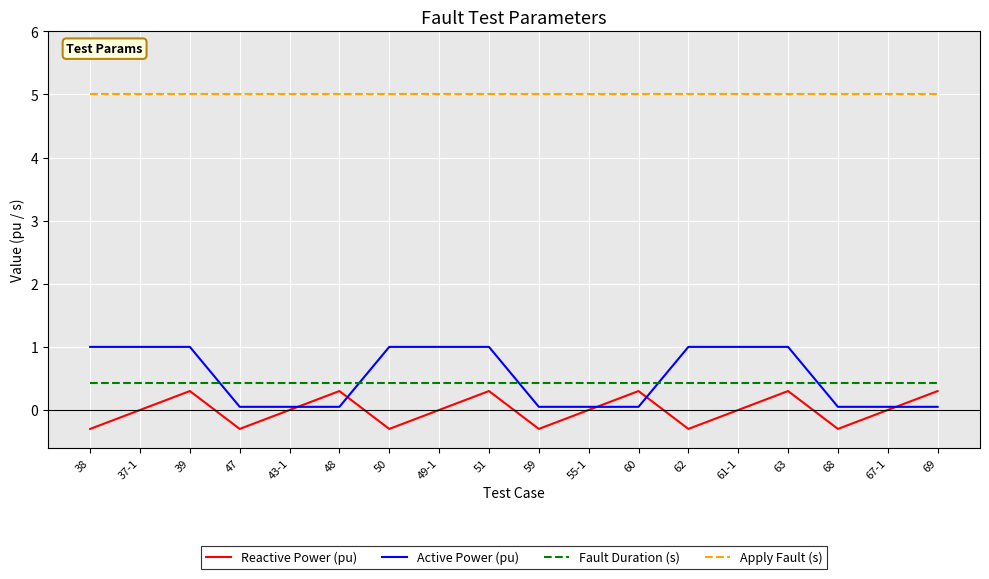

What is the maximum value for Reactive Power (pu)?

0.3